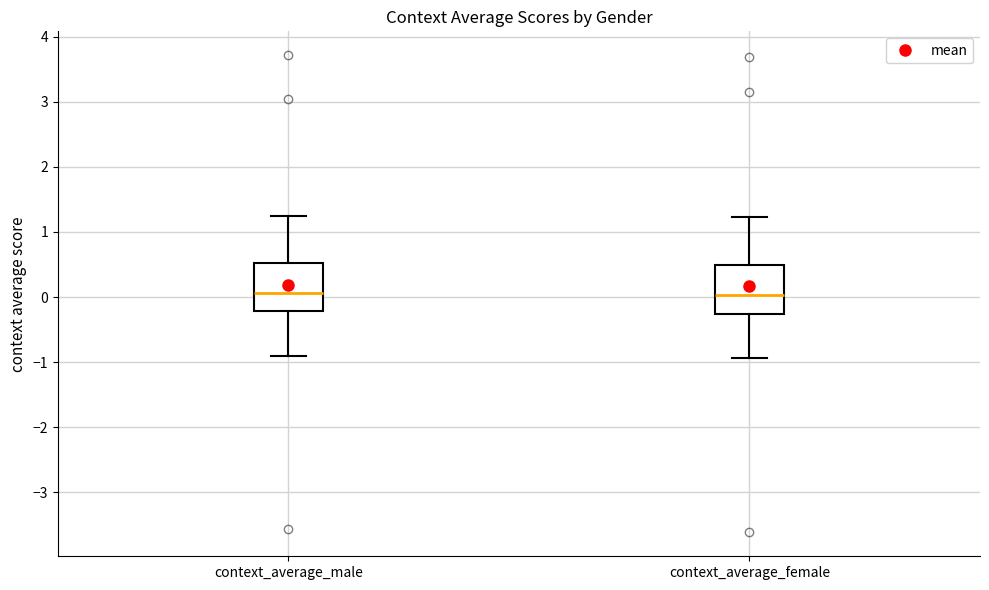

Where does the lower whisker of the box for context_average_male end on the y-axis? The values are not printed on the chart, so give them approximately, as read against the axis.

-0.9